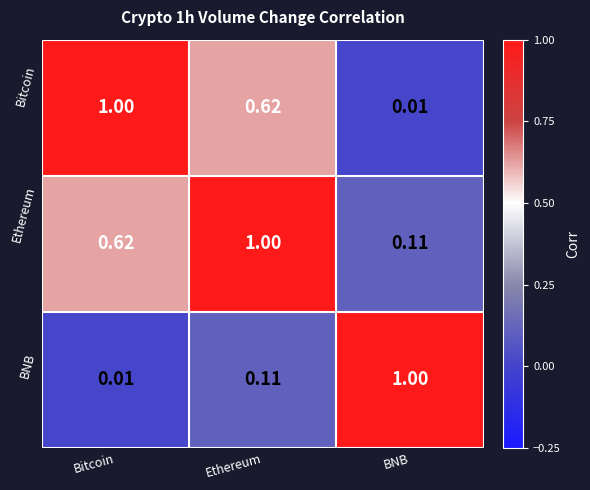

At which label does Bitcoin reach its minimum?

BNB